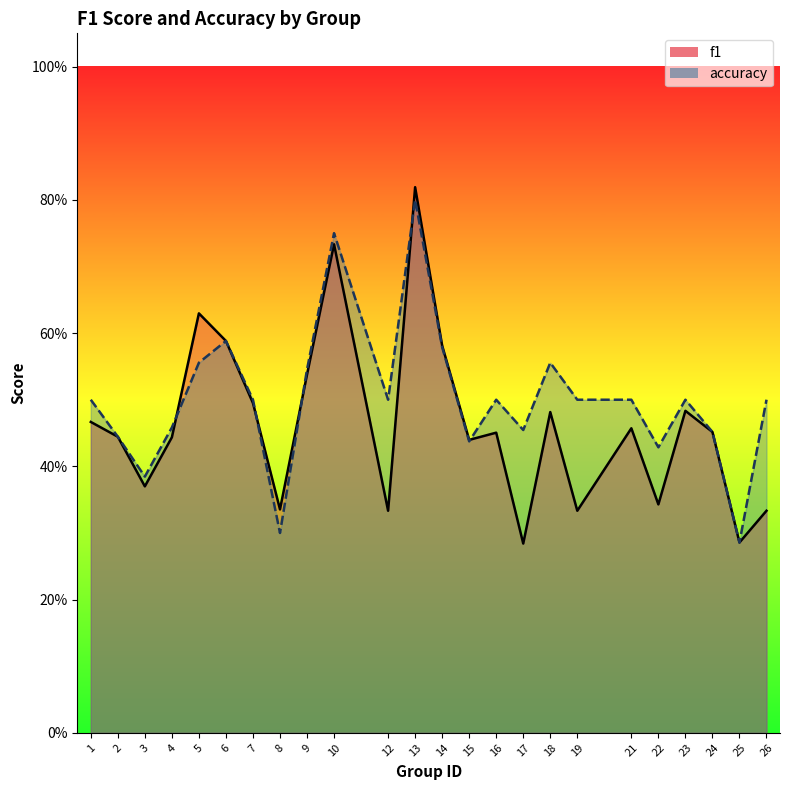

Reading left to right, what are all the values shown in this chart?

f1: 0.5	0.4	0.4	0.4	0.6	0.6	0.5	0.3	0.5	0.7	0.3	0.8	0.6	0.4	0.5	0.3	0.5	0.3	0.5	0.3	0.5	0.5	0.3	0.3
accuracy: 0.5	0.4	0.4	0.5	0.6	0.6	0.5	0.3	0.5	0.8	0.5	0.8	0.6	0.4	0.5	0.5	0.6	0.5	0.5	0.4	0.5	0.5	0.3	0.5